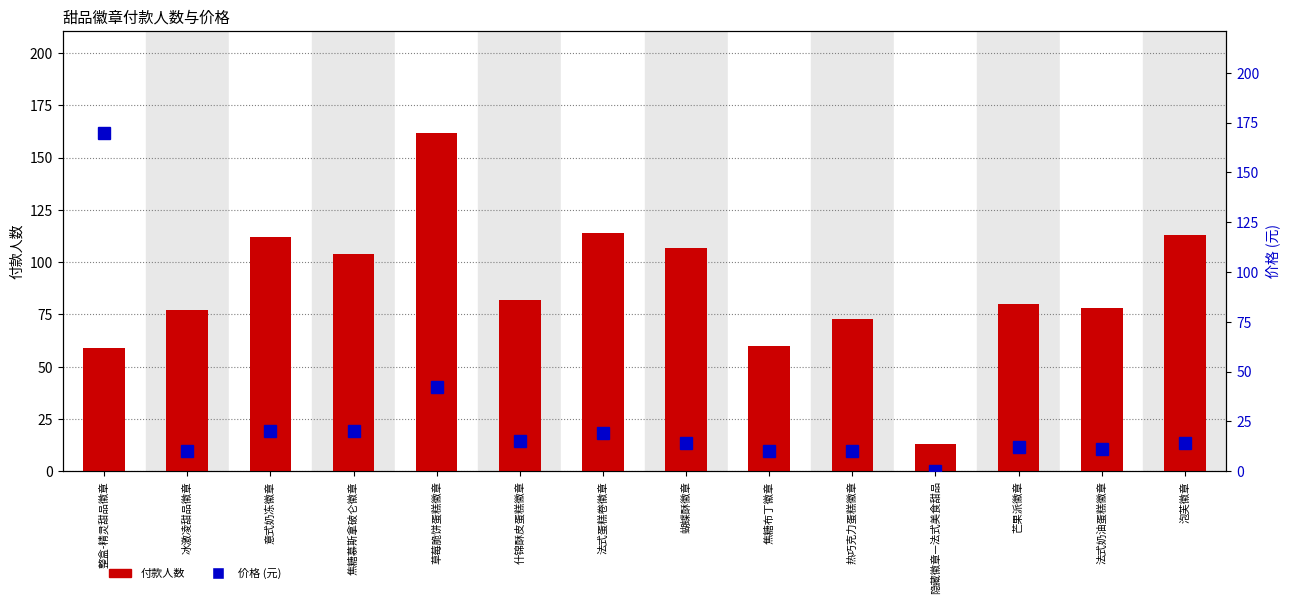

What is the total value across all series at 法式蛋糕卷徽章?

133